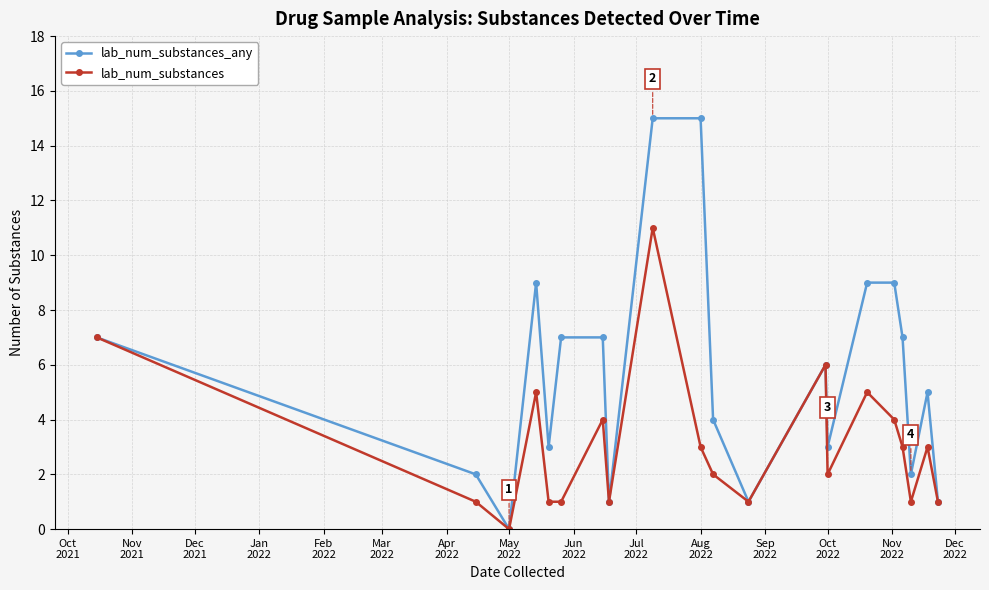

What is the average value of the lab_num_substances_any series?

6